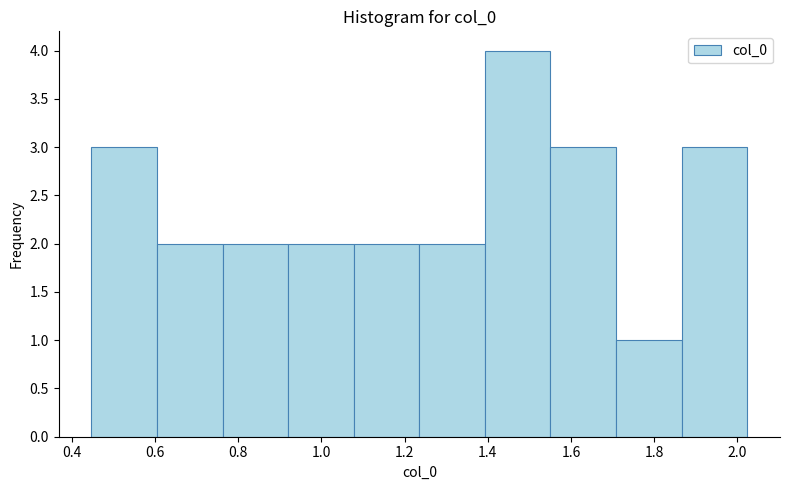

Over which range of the x-axis is the bar tallest?

1.40 to 1.56